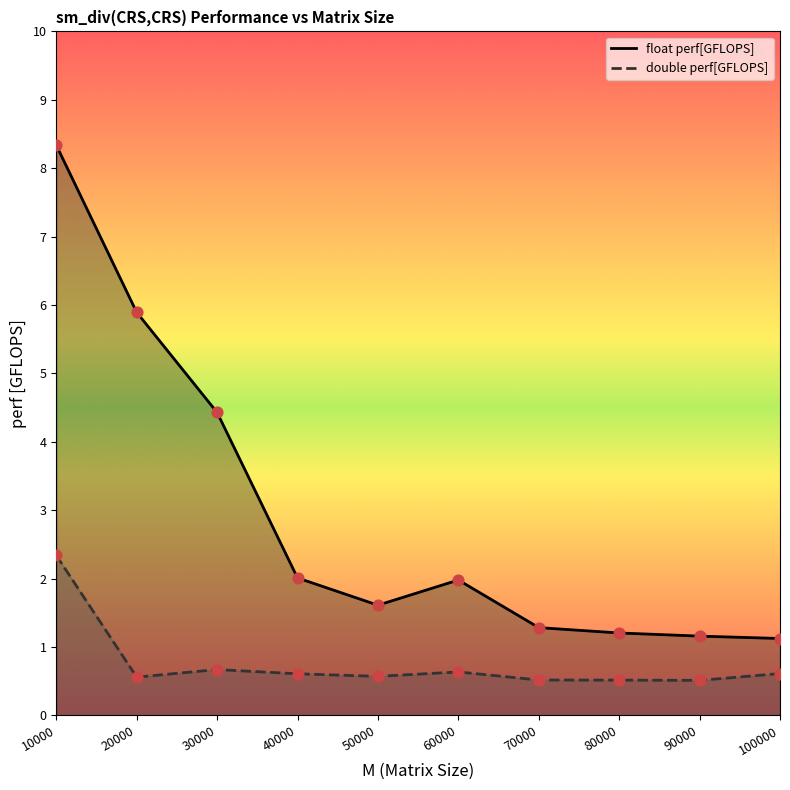

Which series reaches the maximum Y coordinate?

float perf[GFLOPS]